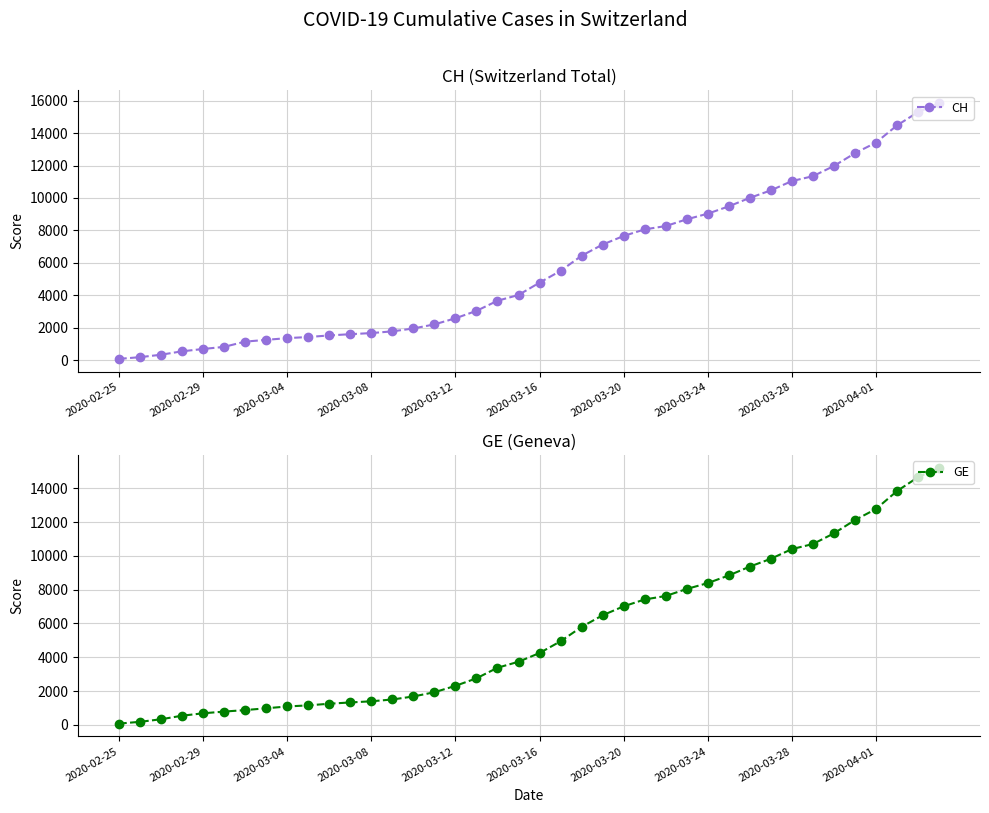

Where is CH nearest to the value 7961?

25